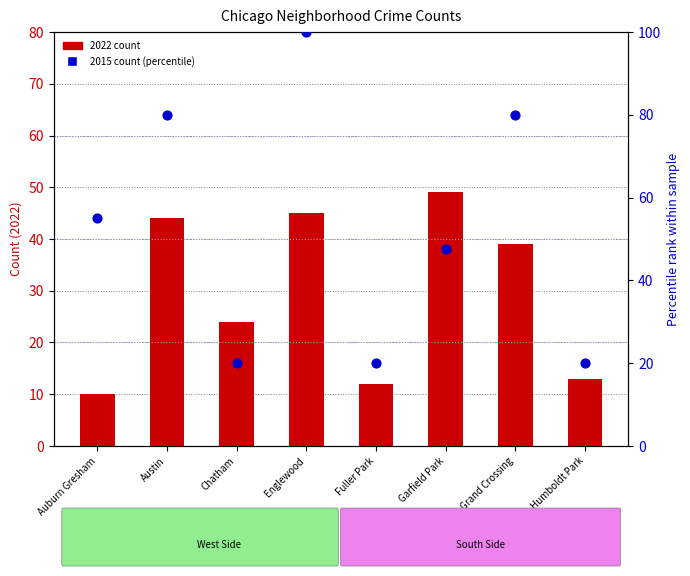

Which series has the largest total across all categories?

2015 count (percentile)